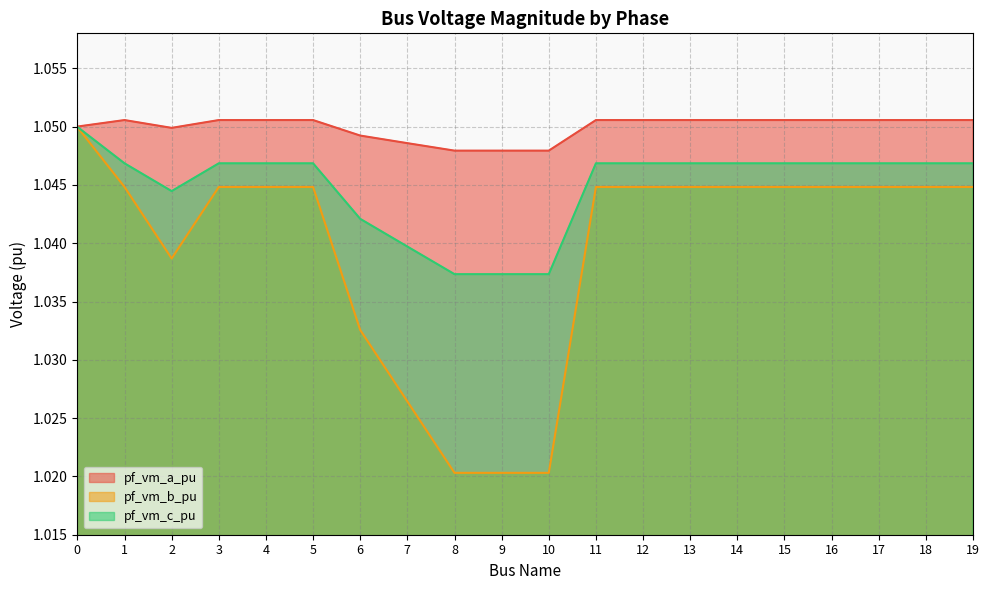

Rank the categories by pf_vm_c_pu value from lowest to highest.

8, 9, 10, 7, 6, 2, 1, 4, 5, 18, 19, 3, 11, 12, 13, 14, 15, 16, 17, 0